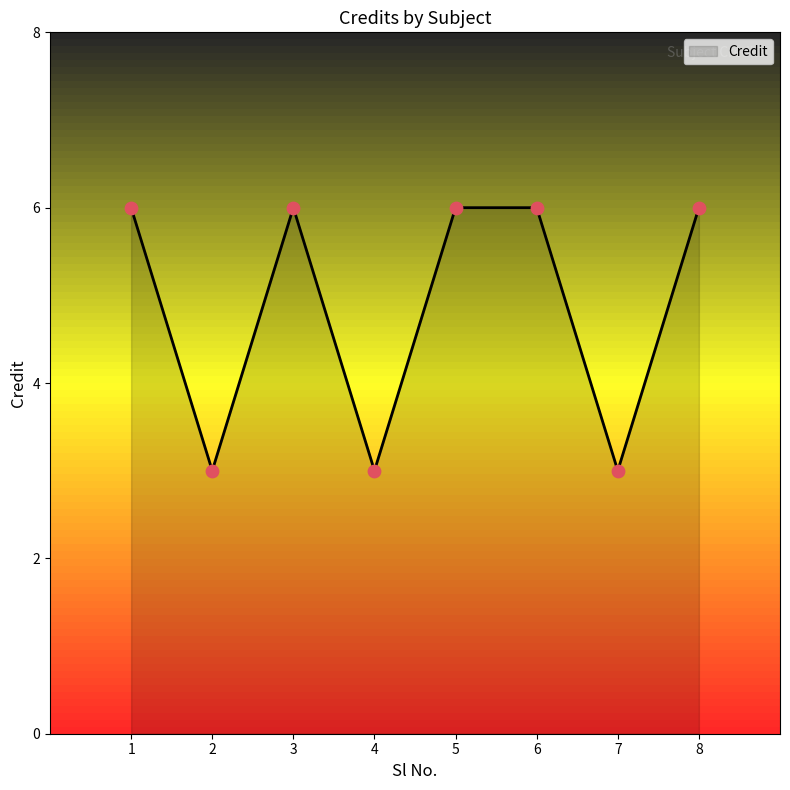

Approximately how many times larger is the value at 6 compared to 2?

2.0